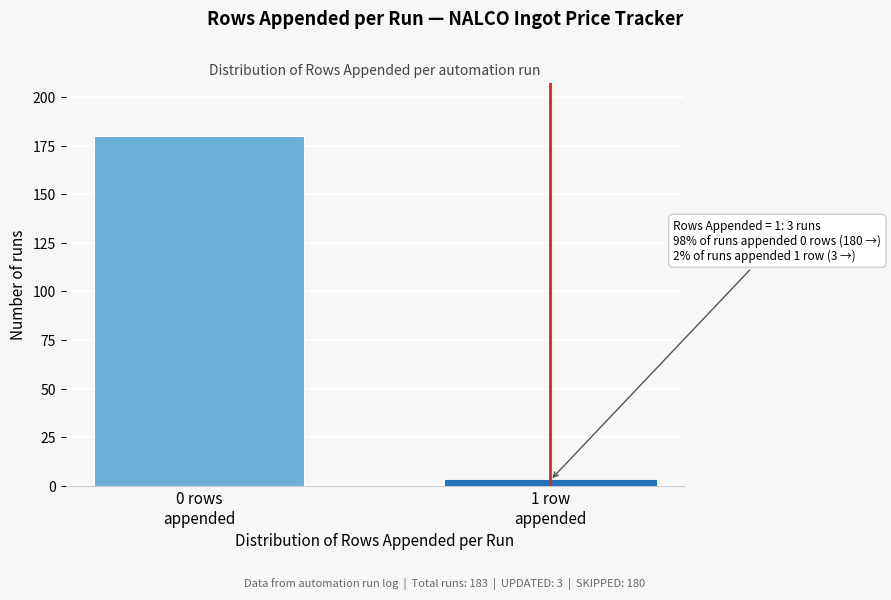

Reading left to right, what are all the values shown in this chart?

180	3